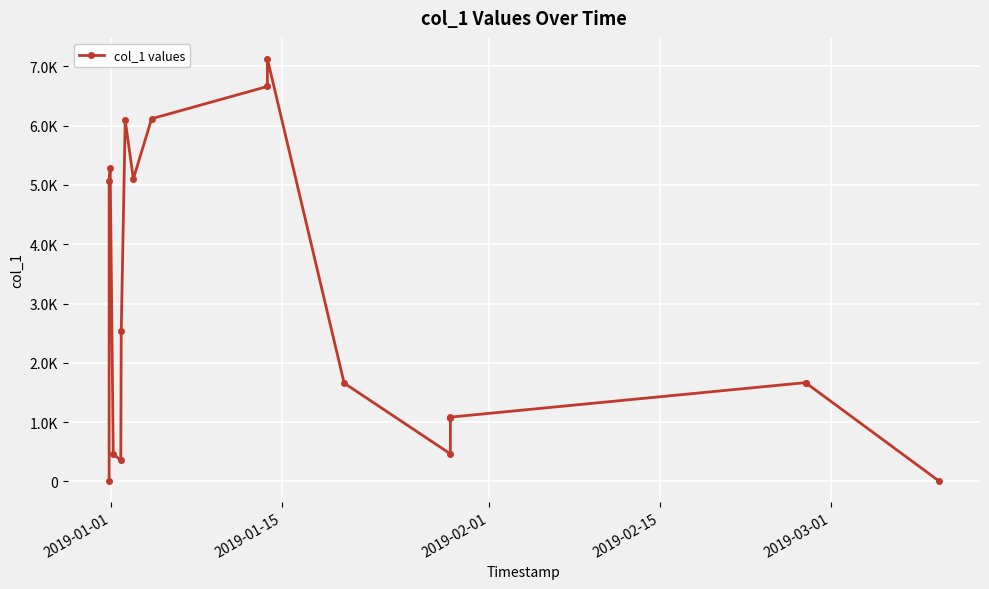

Does the chart have visible grid lines?

Yes